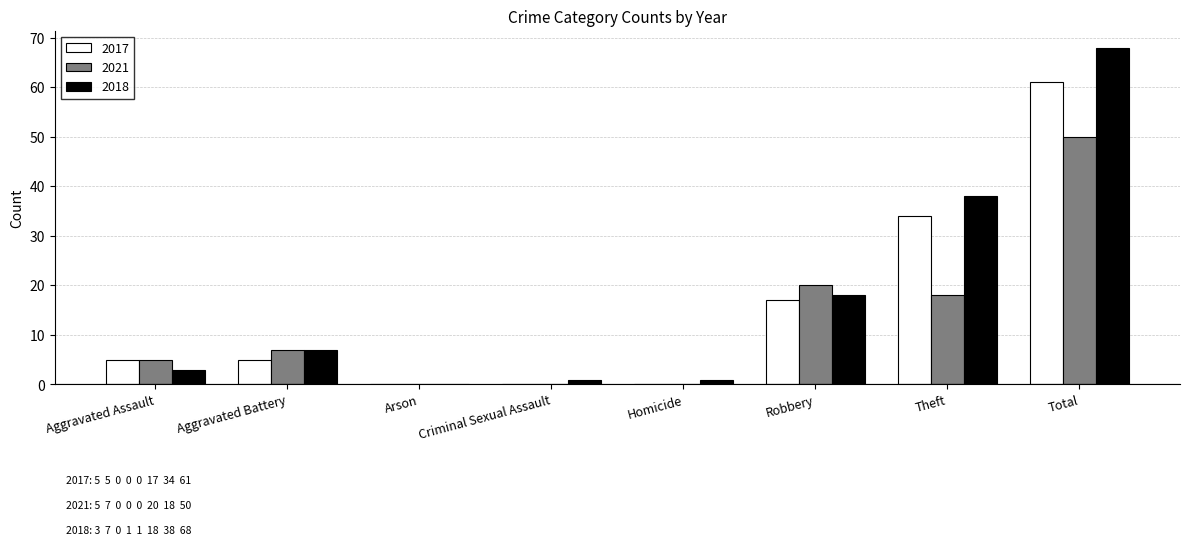

Is it true that 2018 equals 7 at Aggravated Battery?

True